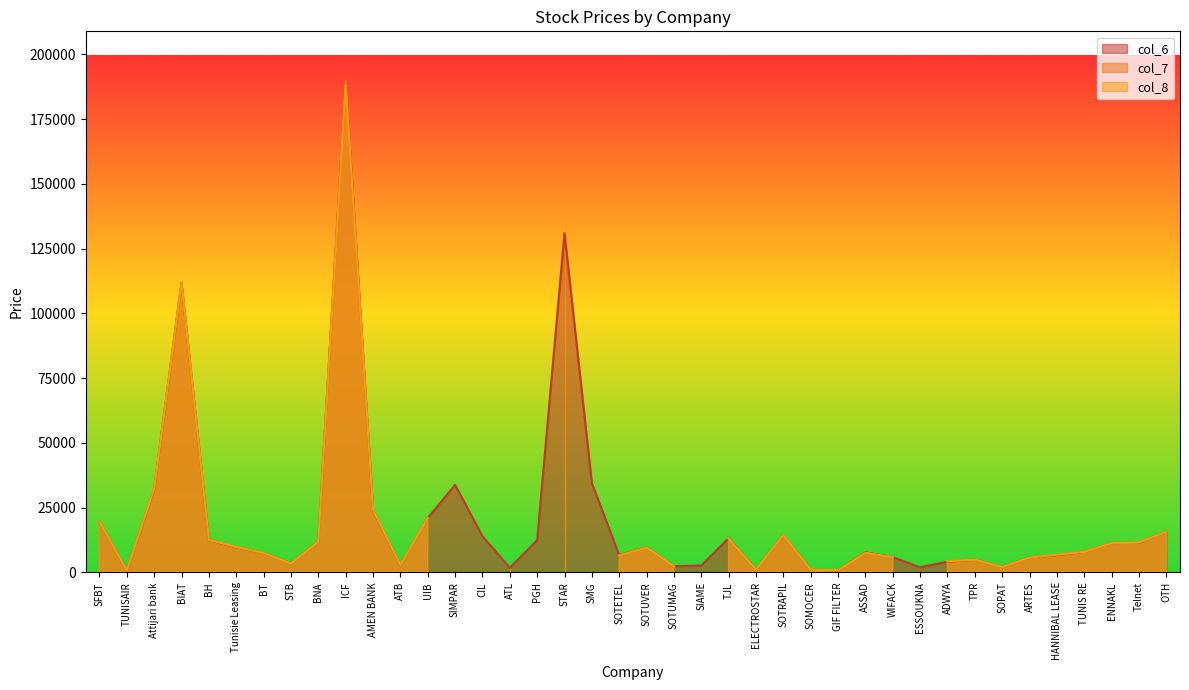

Which series ends up on top after the final intersection of col_8 and col_6?

col_6